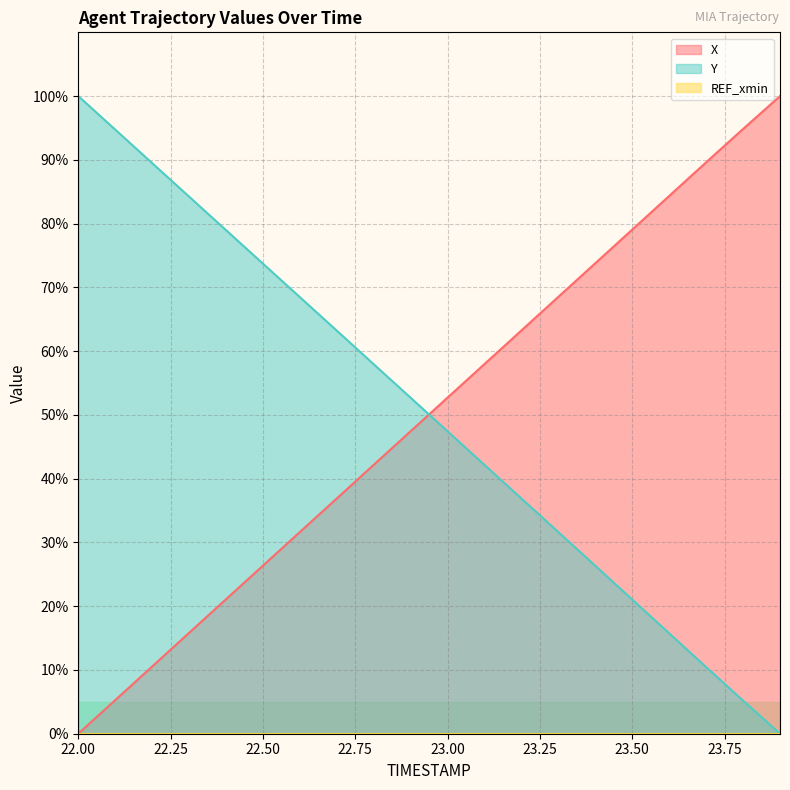

Where do Y and X first cross each other?

22.9 and 23.0